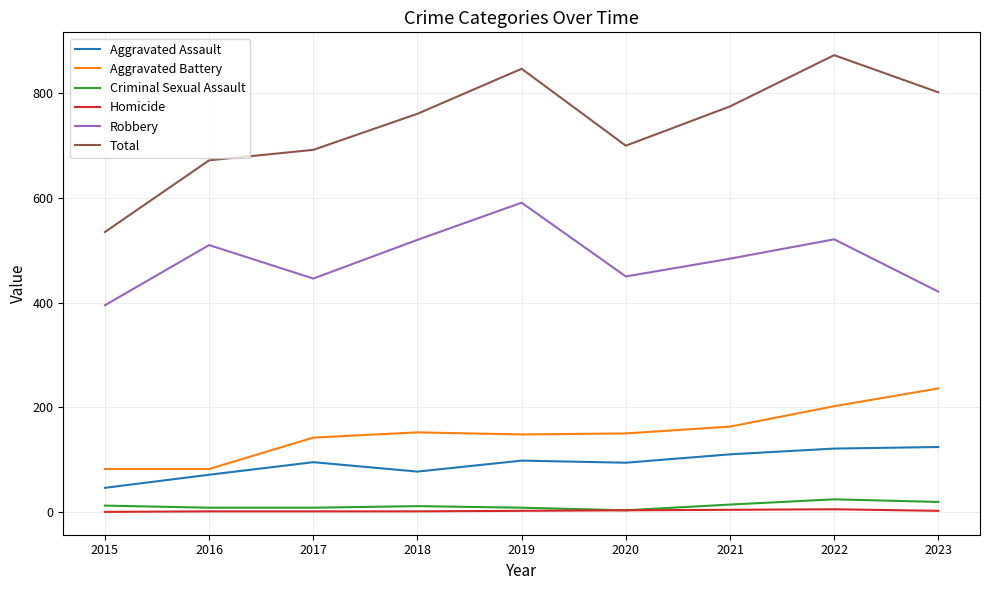

Where is the first local minimum for Robbery?

2017